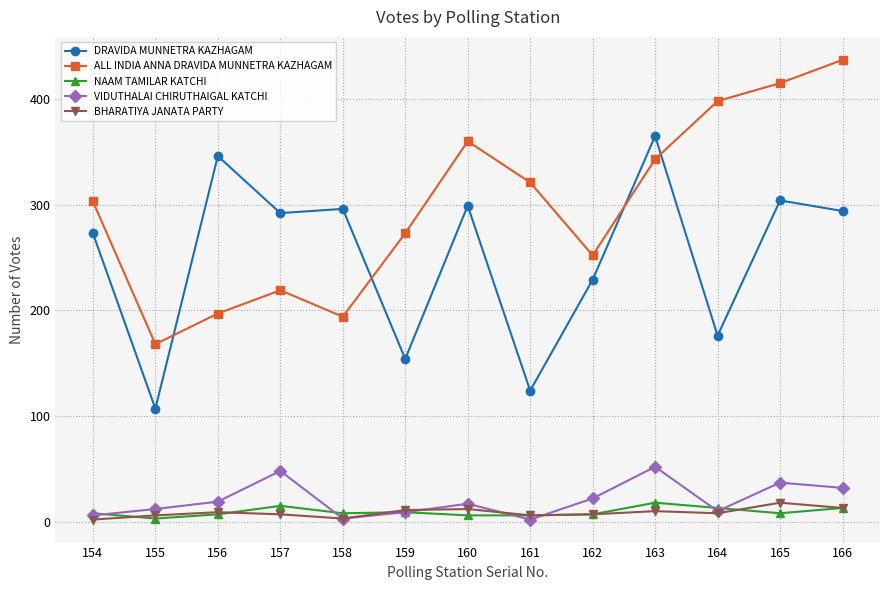

The VIDUTHALAI CHIRUTHAIGAL KATCHI series shows 6 at 154. True or false?

True